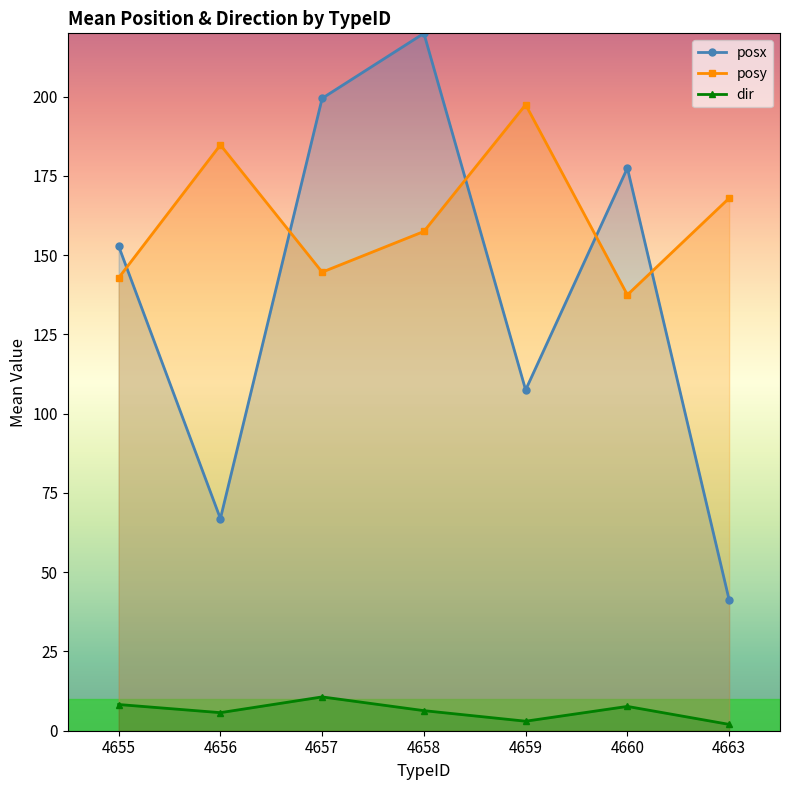

List the series in order of their peak value, lowest first.

dir, posy, posx